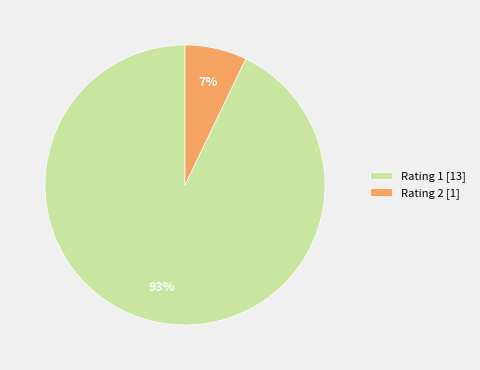

Which has a higher value, Rating 1 [13] or Rating 2 [1]?

Rating 1 [13]